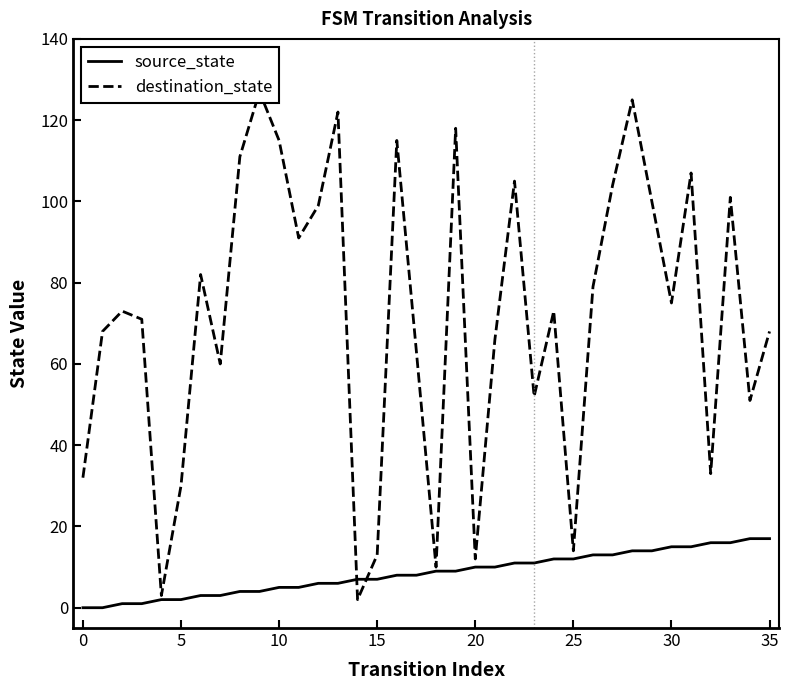

Is it true that source_state equals 10 at 20?

True